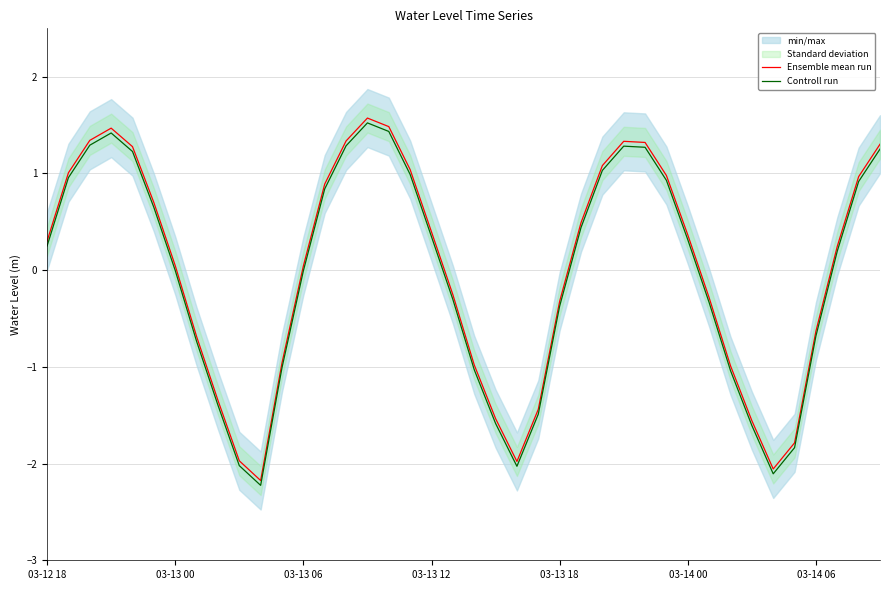

What is the highest value of the Ensemble mean run series?

1.6